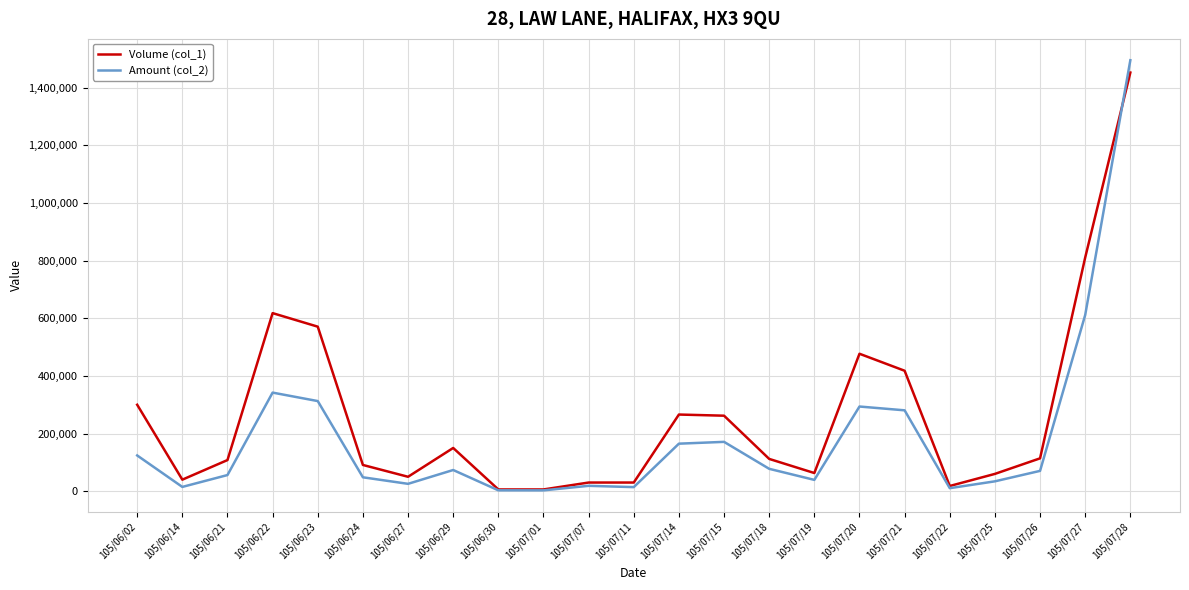

What is the difference between the highest and lowest values at 105/06/21?

52020